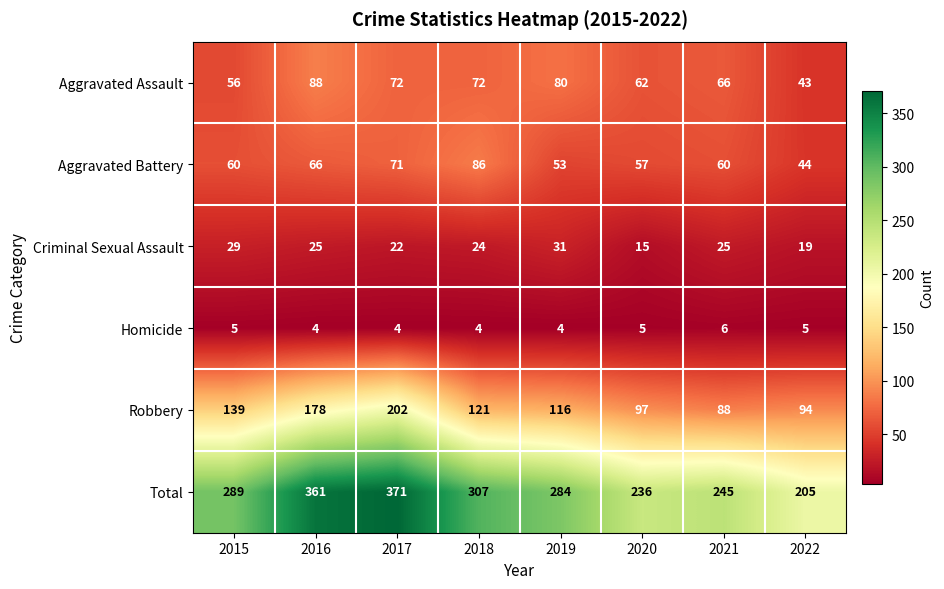

What is the highest value of the Homicide series?

6